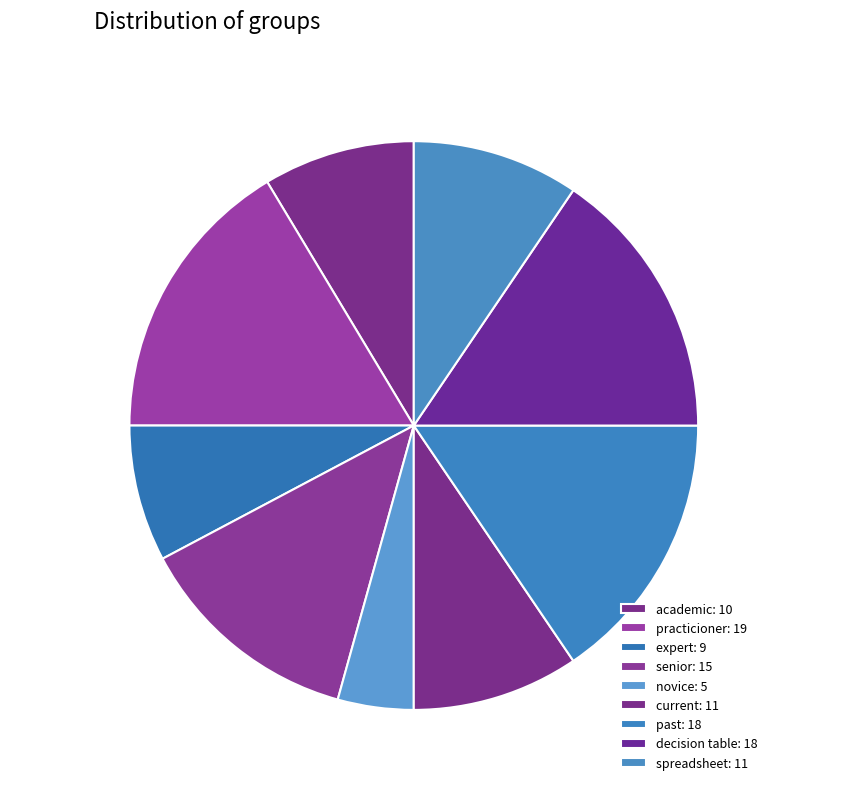

Between decision table and novice, which is larger?

decision table